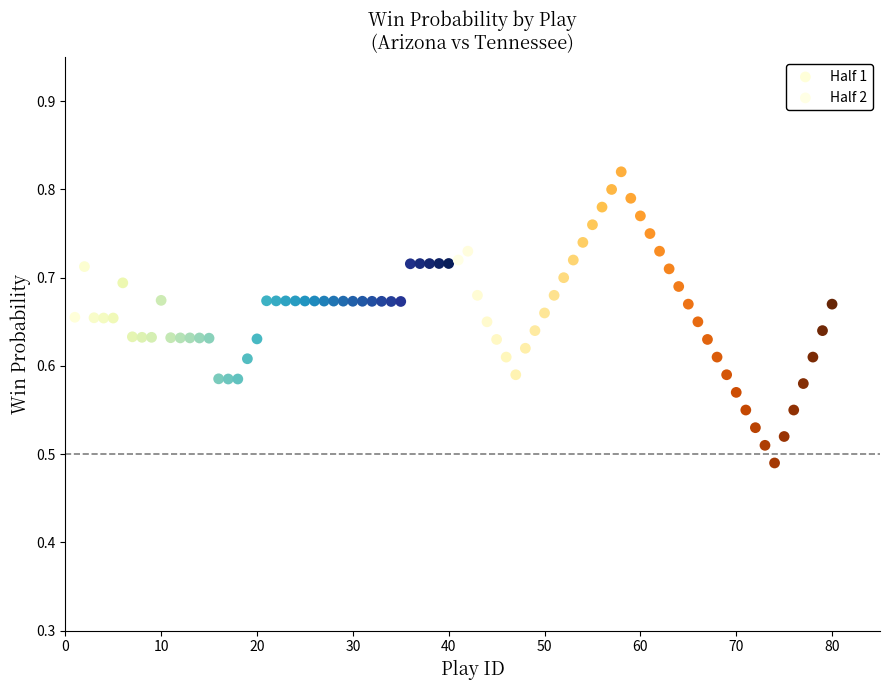

Which series reaches the maximum Y coordinate?

Half 2